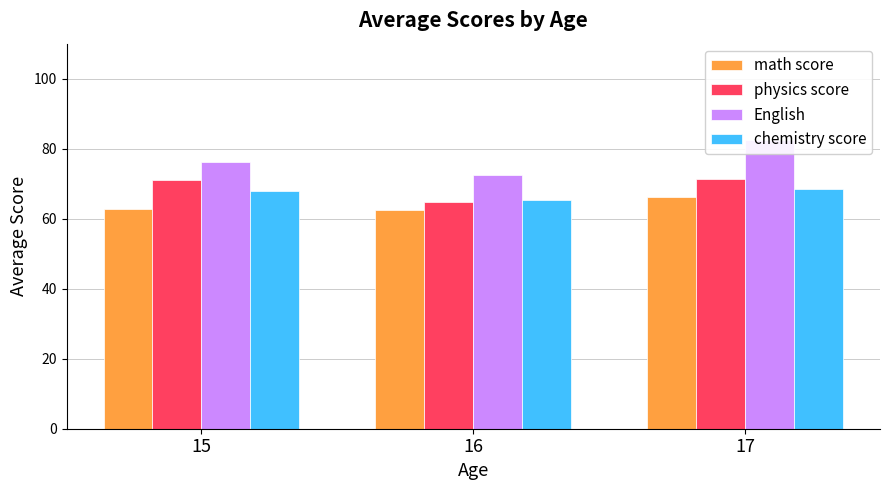

Rank the series at 15 from lowest to highest value.

math score, chemistry score, physics score, English